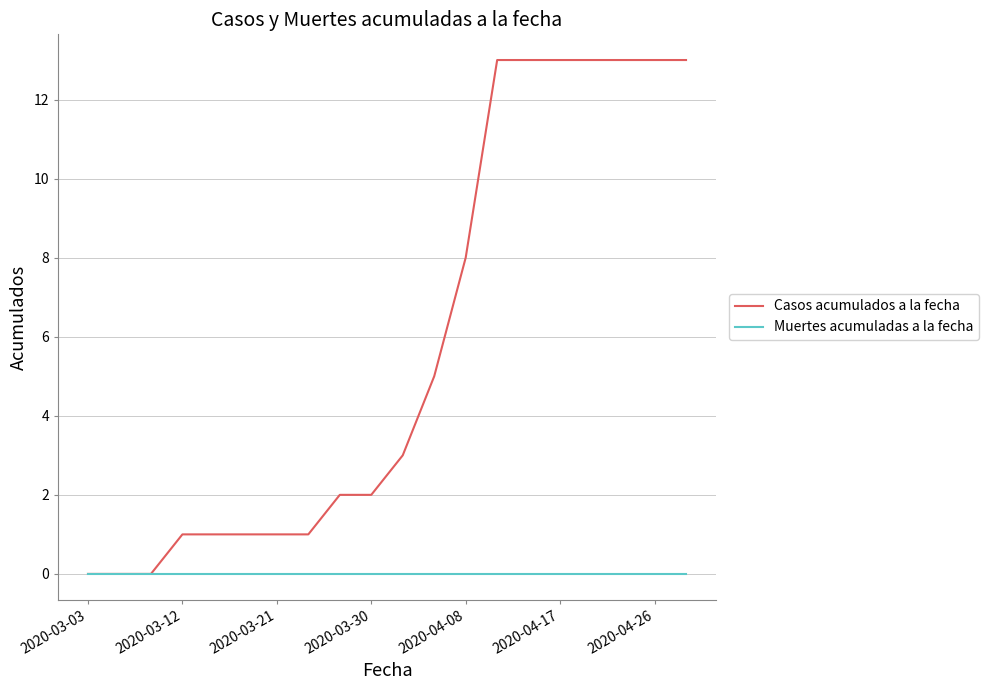

Rank the series by their average value, from lowest to highest.

Muertes acumuladas a la fecha, Casos acumulados a la fecha